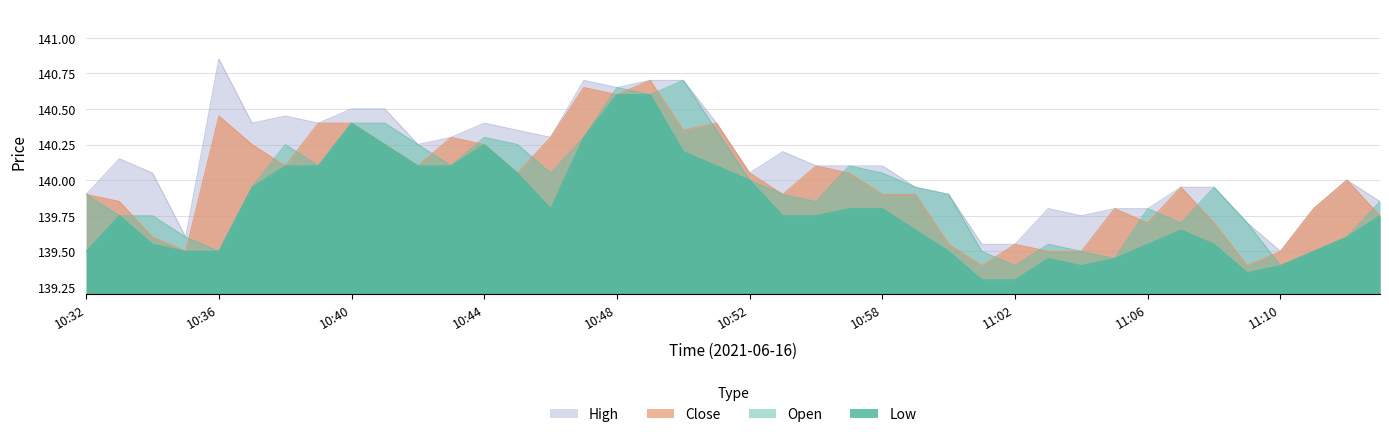

At which category is the sum across all series the highest?

10:49